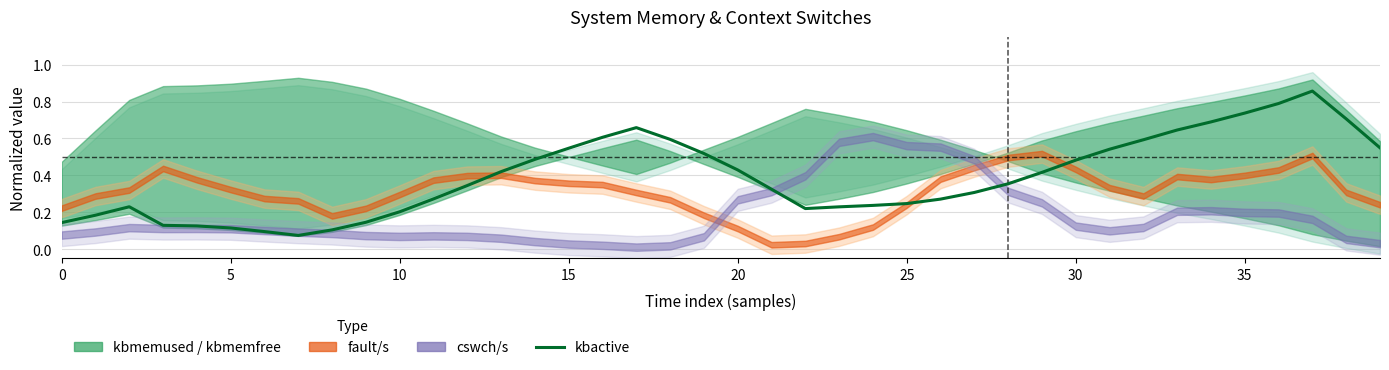

What is the difference between the maximum and minimum values?

0.8